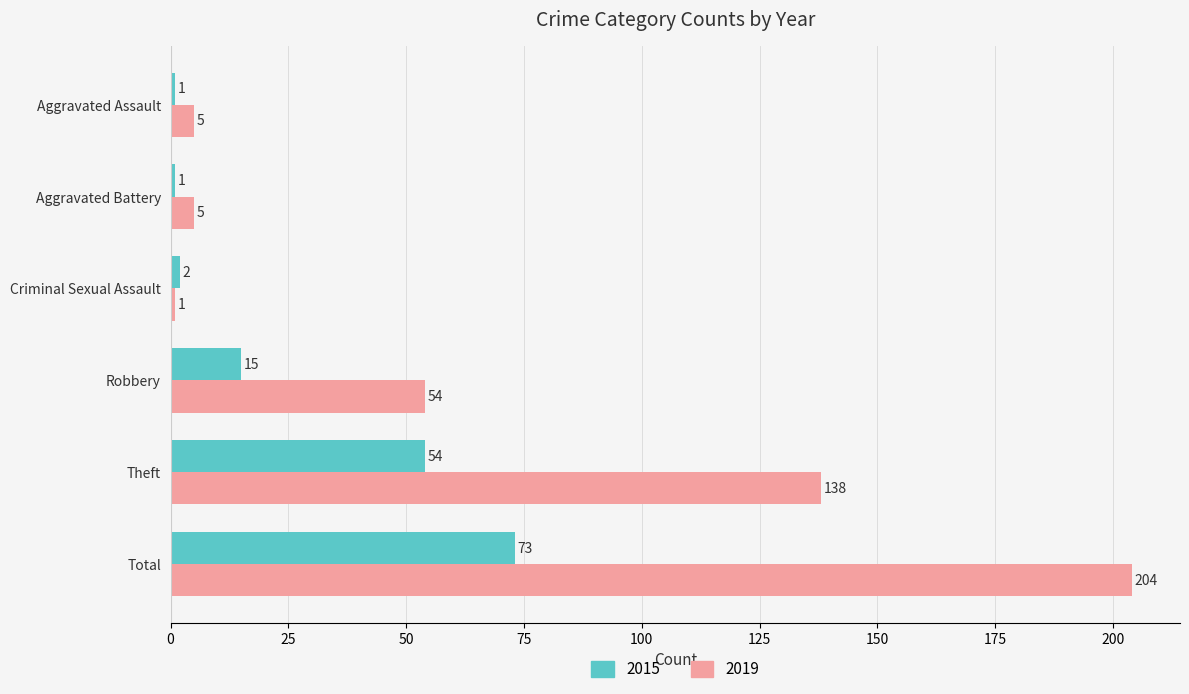

What is the difference between the maximum and minimum values in the 2019 series?

203